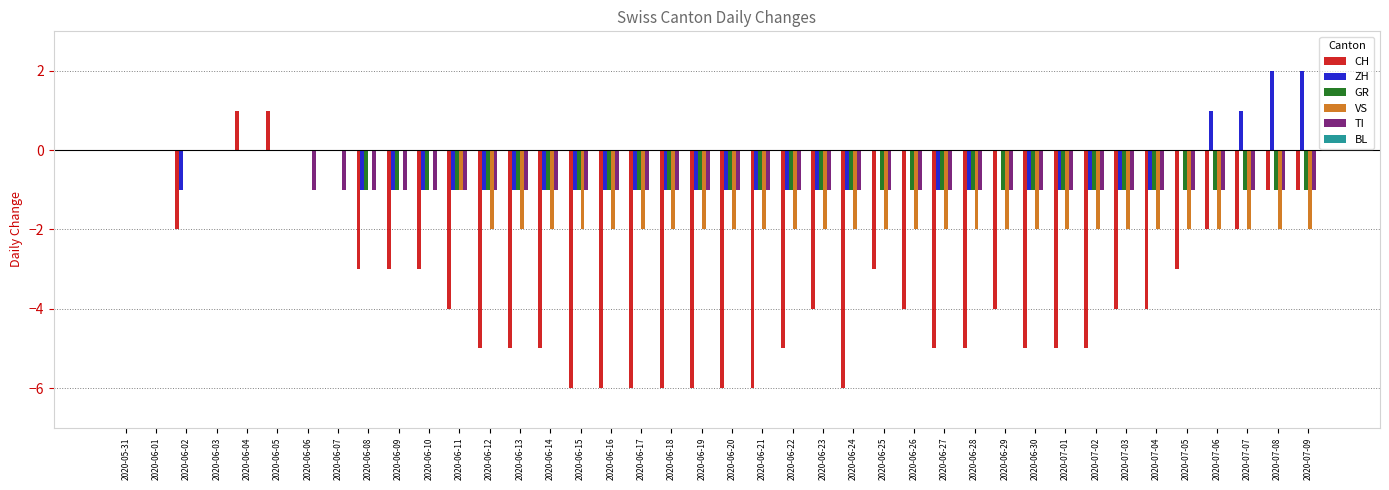

Does the chart contain stacked bars?

No